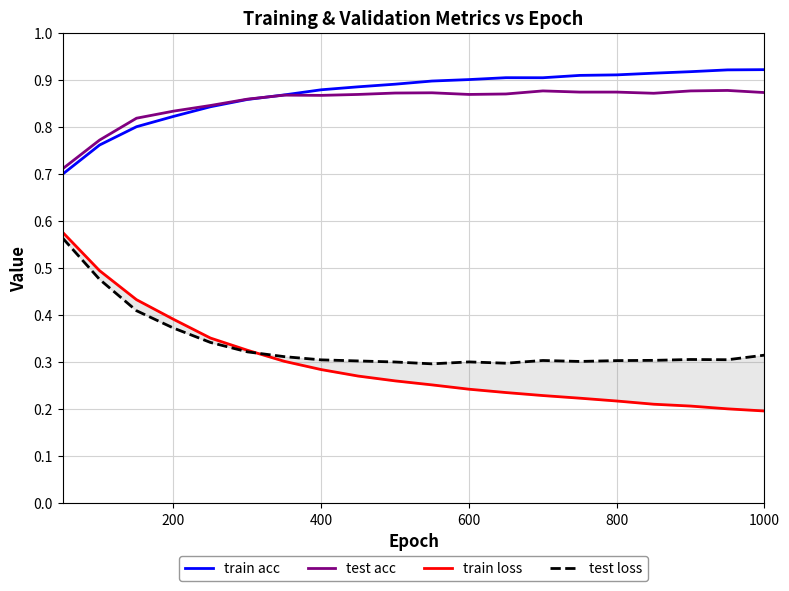

Does the chart display data point markers on the line(s)?

No